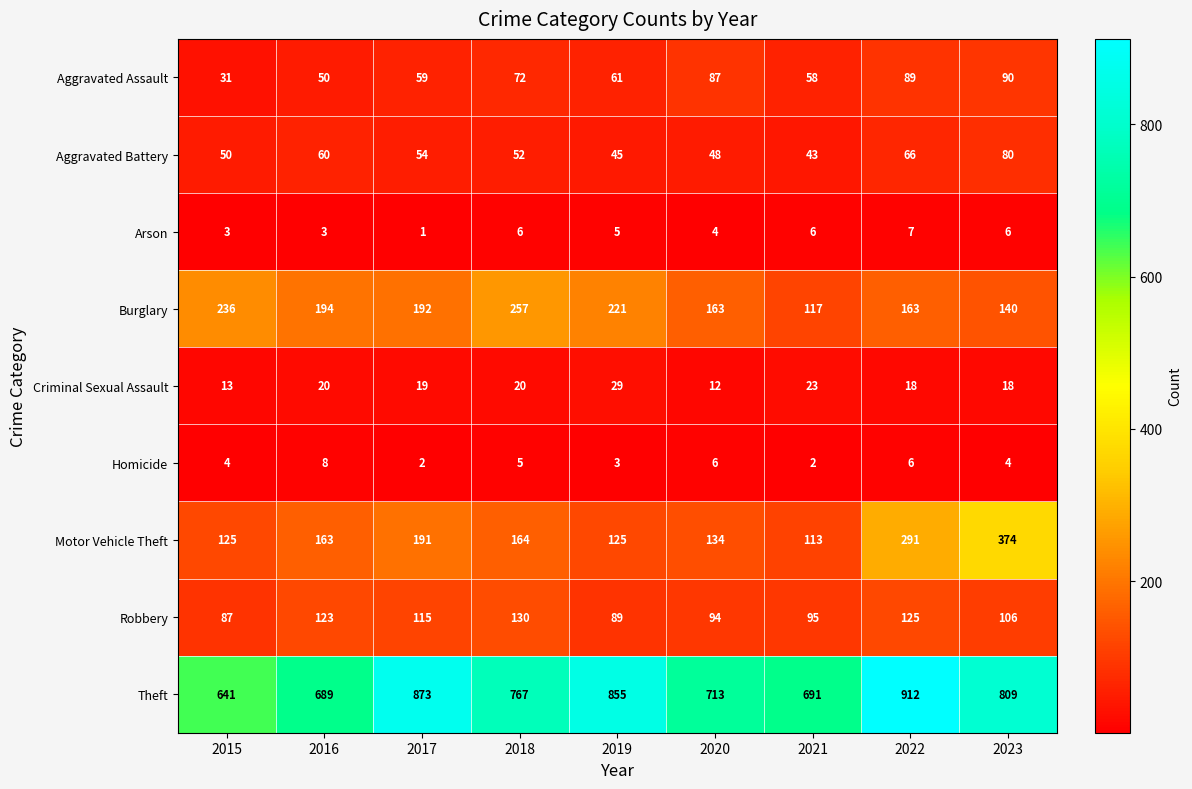

How many data points in Homicide are less than 4?

3